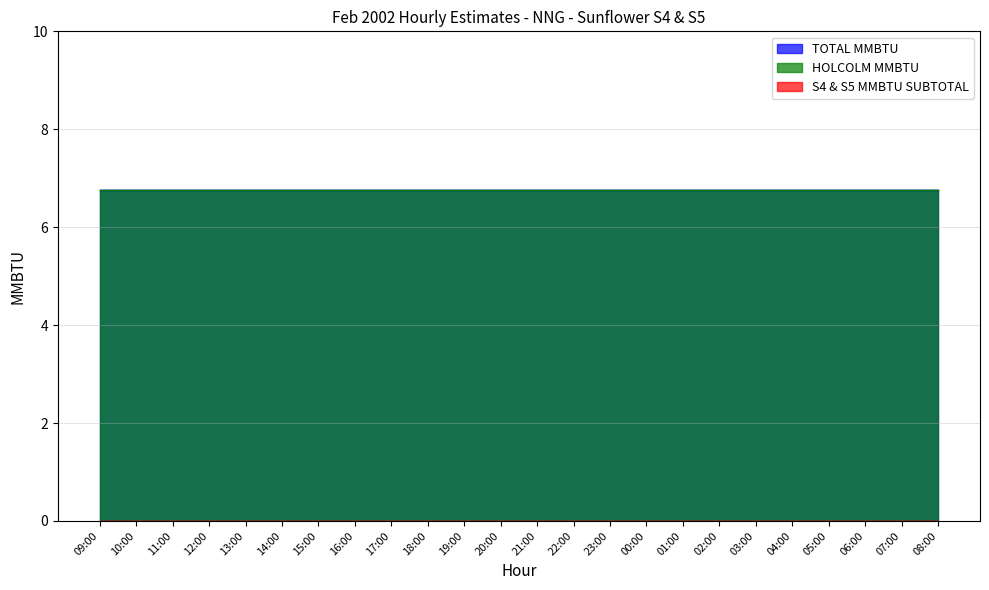

Reading left to right, what are all the values shown in this chart?

TOTAL MMBTU: 6.8	6.8	6.8	6.8	6.8	6.8	6.8	6.8	6.8	6.8	6.8	6.8	6.8	6.8	6.8	6.8	6.8	6.8	6.8	6.8	6.8	6.8	6.8	6.8
HOLCOLM MMBTU: 6.8	6.8	6.8	6.8	6.8	6.8	6.8	6.8	6.8	6.8	6.8	6.8	6.8	6.8	6.8	6.8	6.8	6.8	6.8	6.8	6.8	6.8	6.8	6.8
S4 & S5 MMBTU SUBTOTAL: 0.0	0.0	0.0	0.0	0.0	0.0	0.0	0.0	0.0	0.0	0.0	0.0	0.0	0.0	0.0	0.0	0.0	0.0	0.0	0.0	0.0	0.0	0.0	0.0